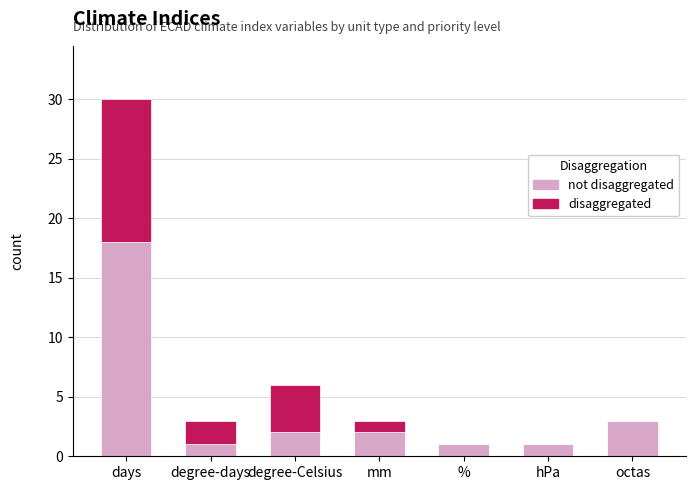

At which category is the sum across all series the highest?

days